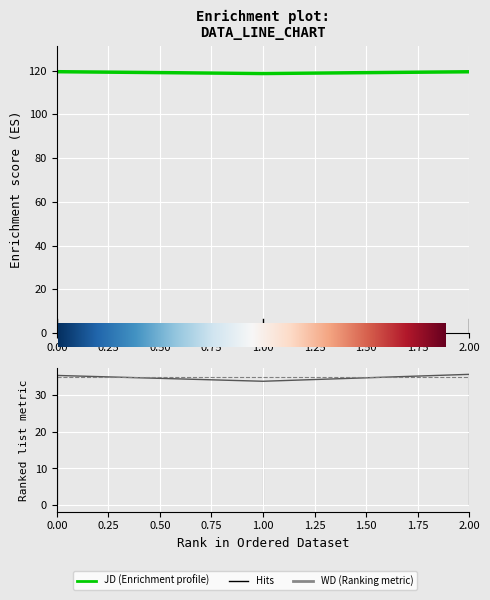

What is the average value of the JD series?

119.2